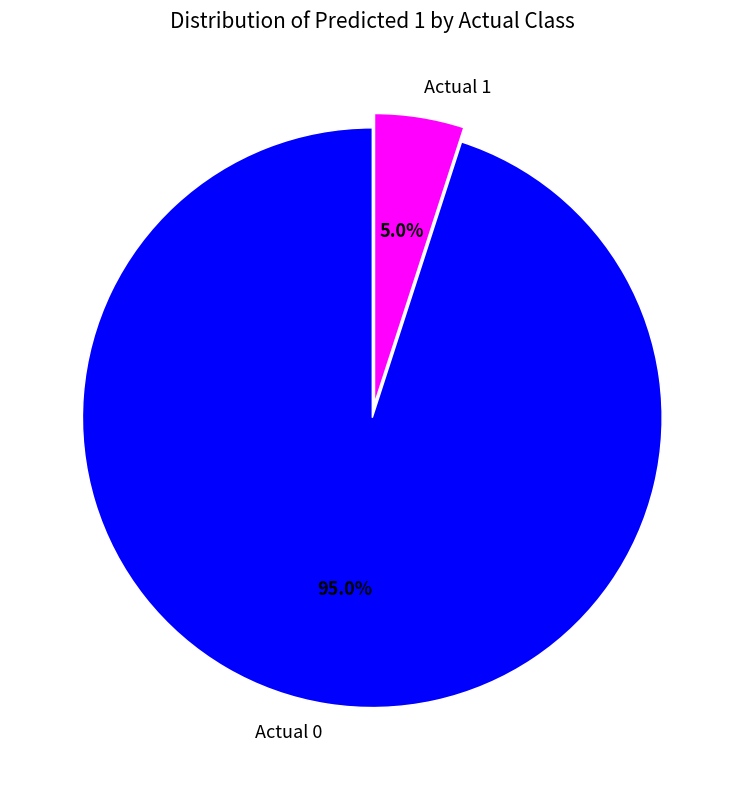

Is the sum of Actual 1 and Actual 0 greater than half?

Yes